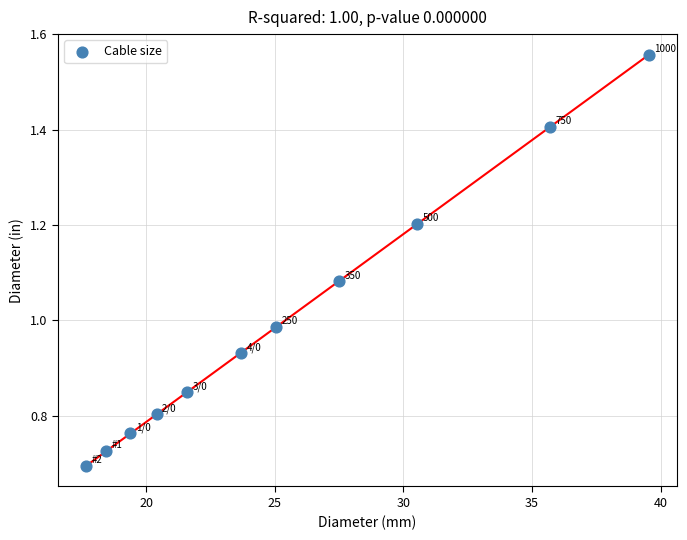

What is the average X value?

25.4